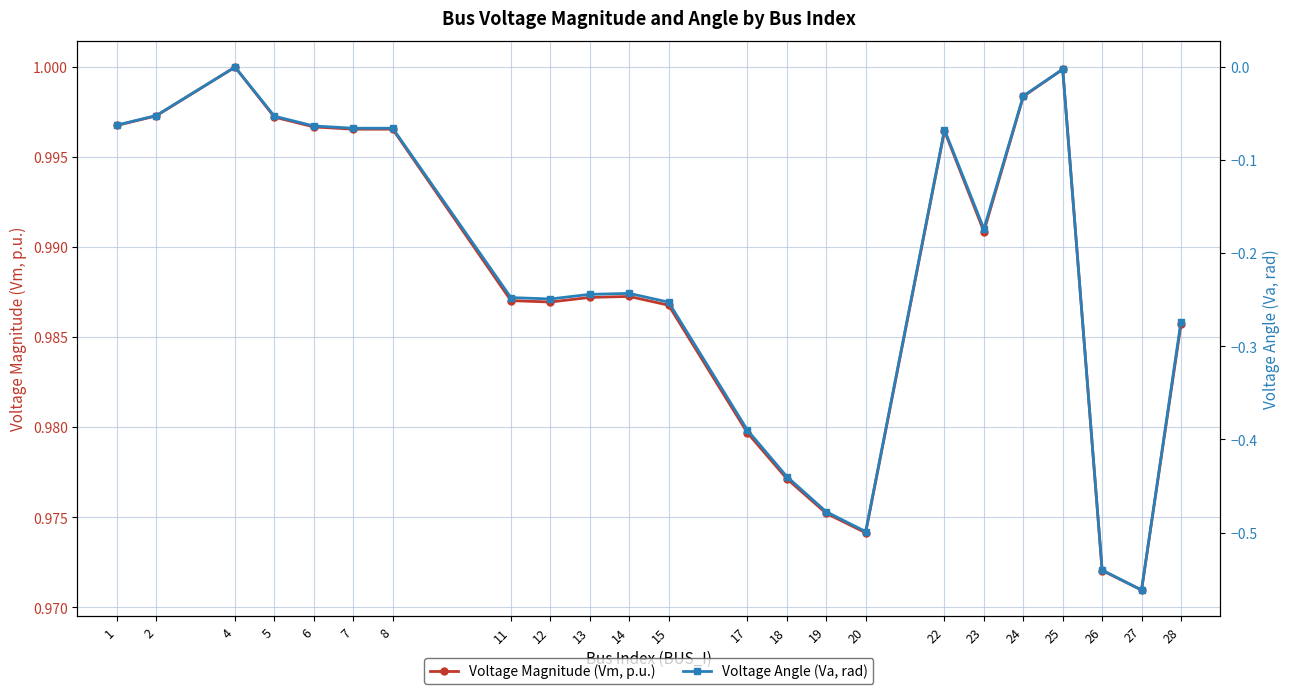

Where is Voltage Magnitude (Vm, p.u.) nearest to the value 0?

27